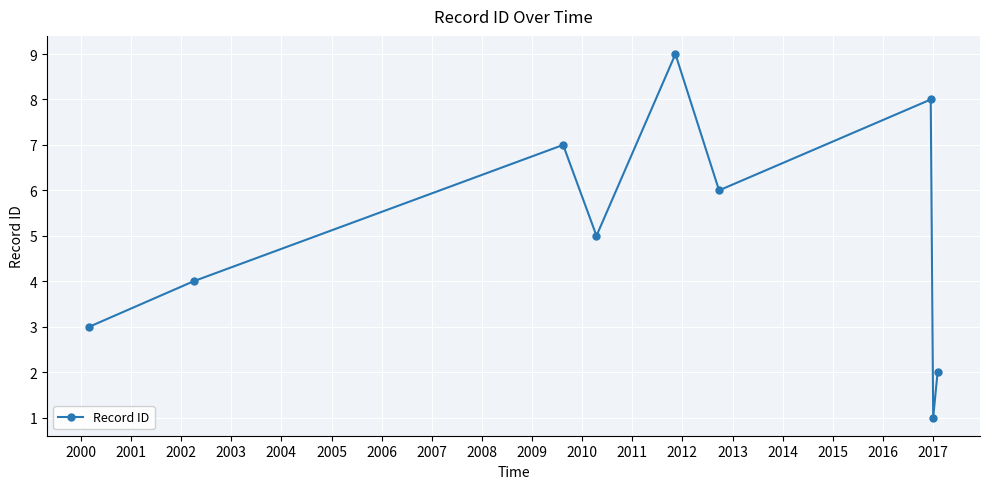

How many points are higher than both their immediate neighbors (excluding endpoints)?

3